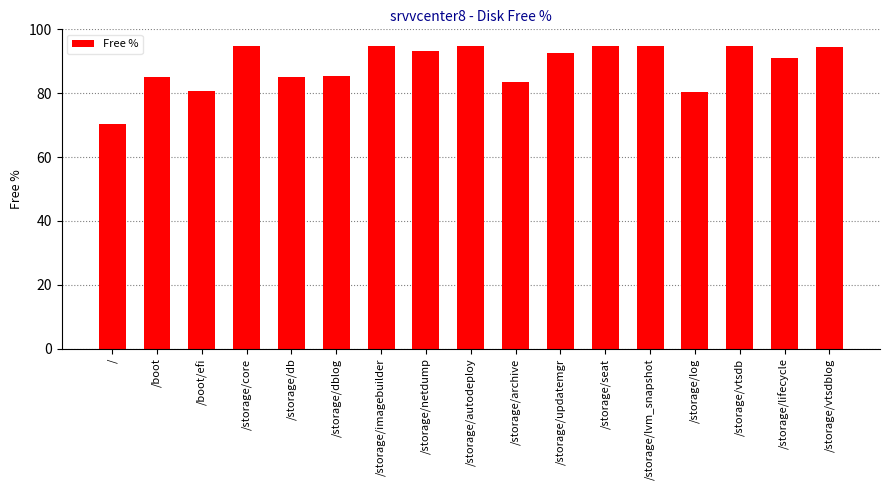

What position from the right is /storage/autodeploy?

9